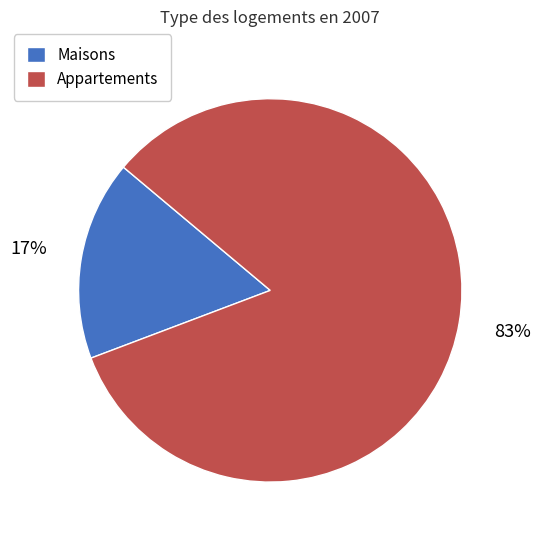

Do Maisons and Appartements together represent more than half of the pie?

Yes